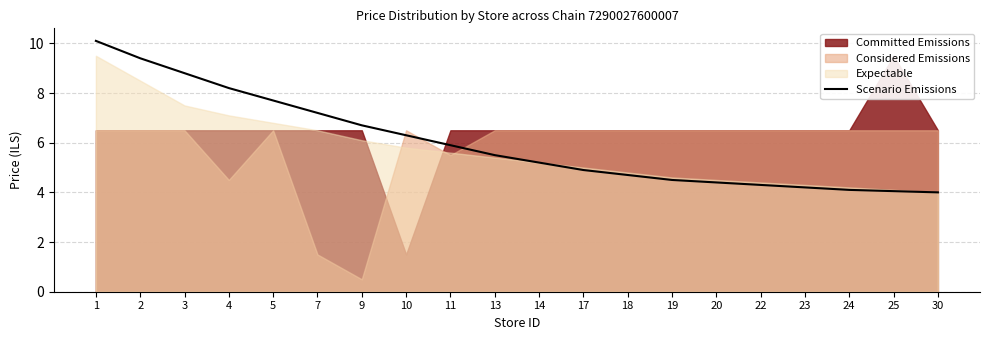

What is the lowest value of the Scenario Emissions series?

4.0